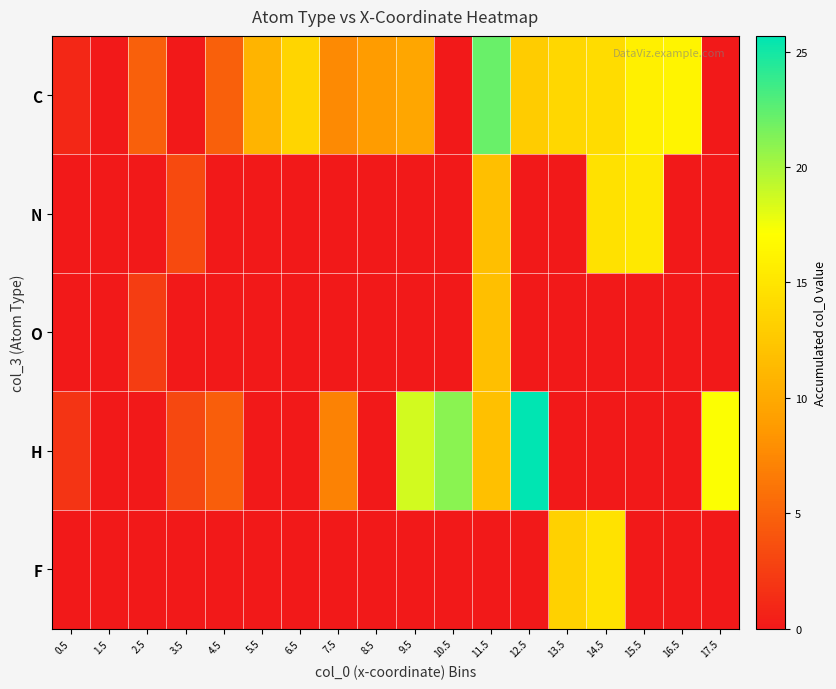

Which series has the widest spread of values?

H